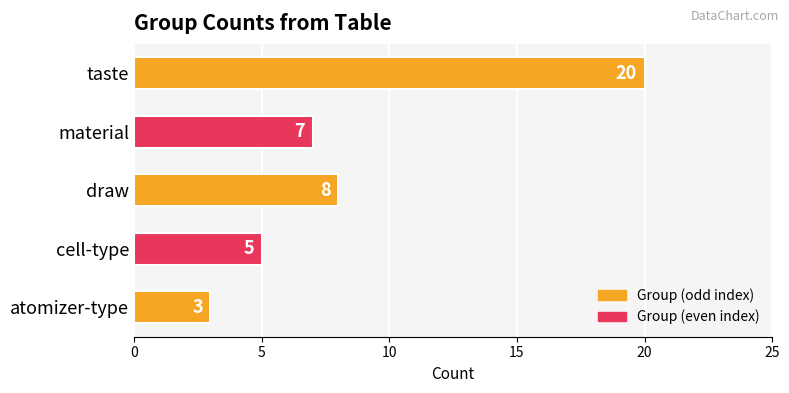

What is the smallest value displayed?

3